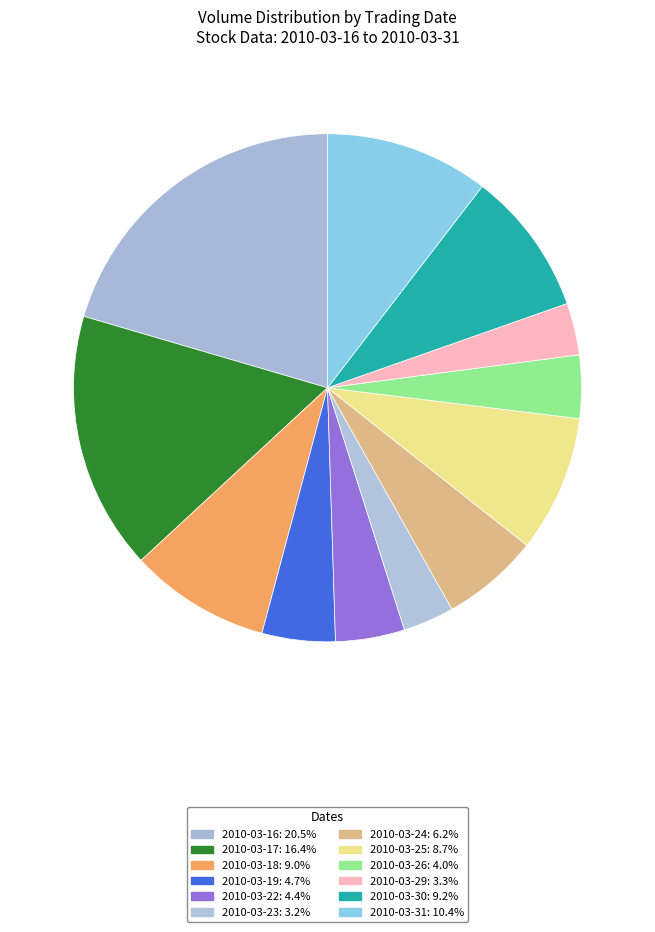

How many slices are in this pie chart?

12